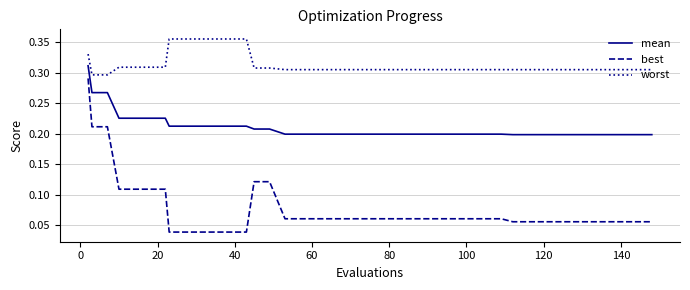

List the series in order of their overall mean, lowest first.

best, mean, worst